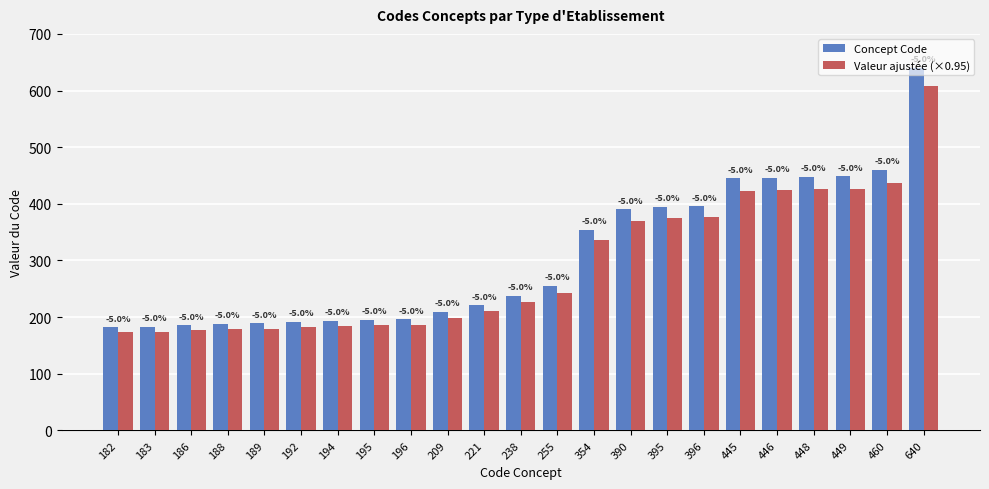

List the labels in order of Valeur ajustée (×0.95) value, smallest first.

182, 183, 186, 188, 189, 192, 194, 195, 196, 209, 221, 238, 255, 354, 390, 395, 396, 445, 446, 448, 449, 460, 640